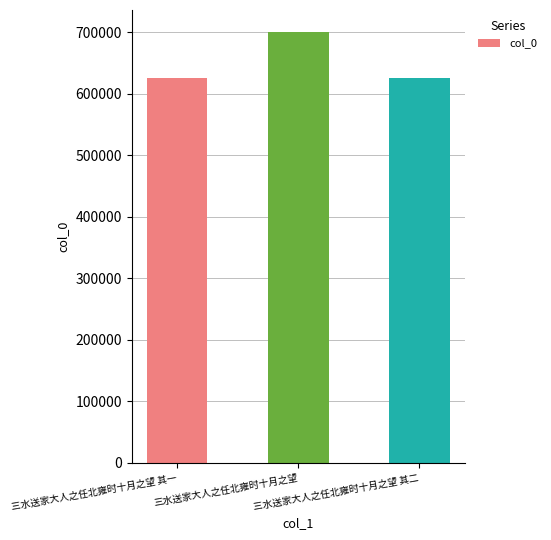

What is the value of the 3rd bar from the left?

624926